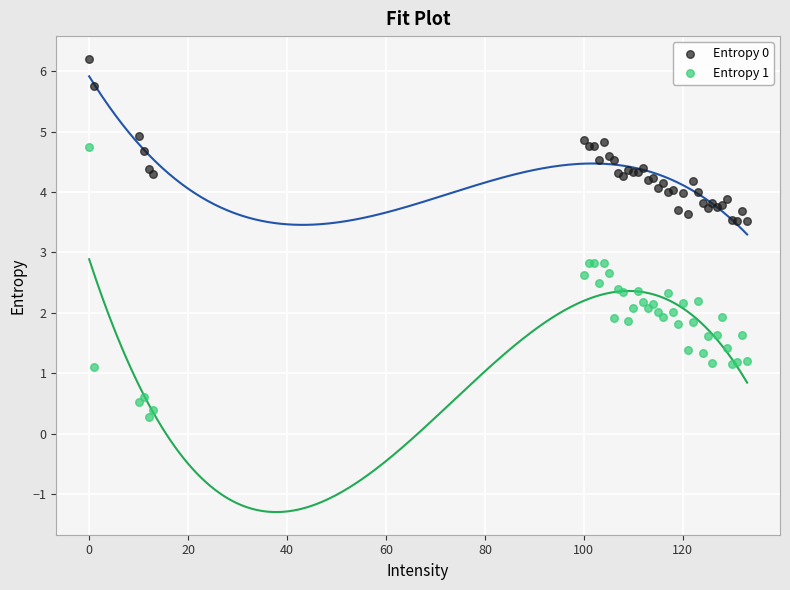

Which series has the largest Y range (max minus min)?

Entropy 1